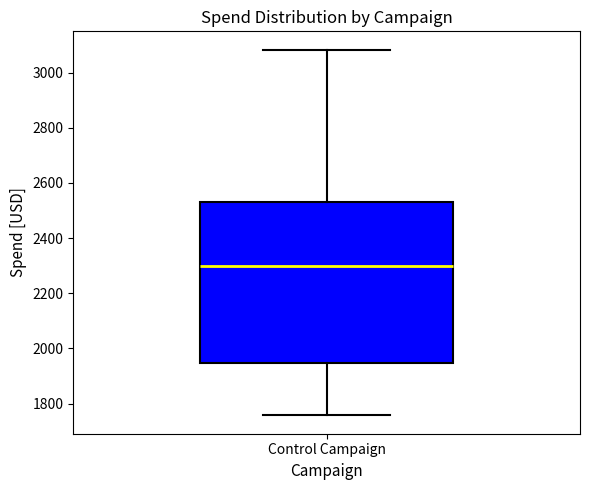

Where is the lower edge of the box for Control Campaign on the y-axis? The values are not printed on the chart, so give them approximately, as read against the axis.

1940